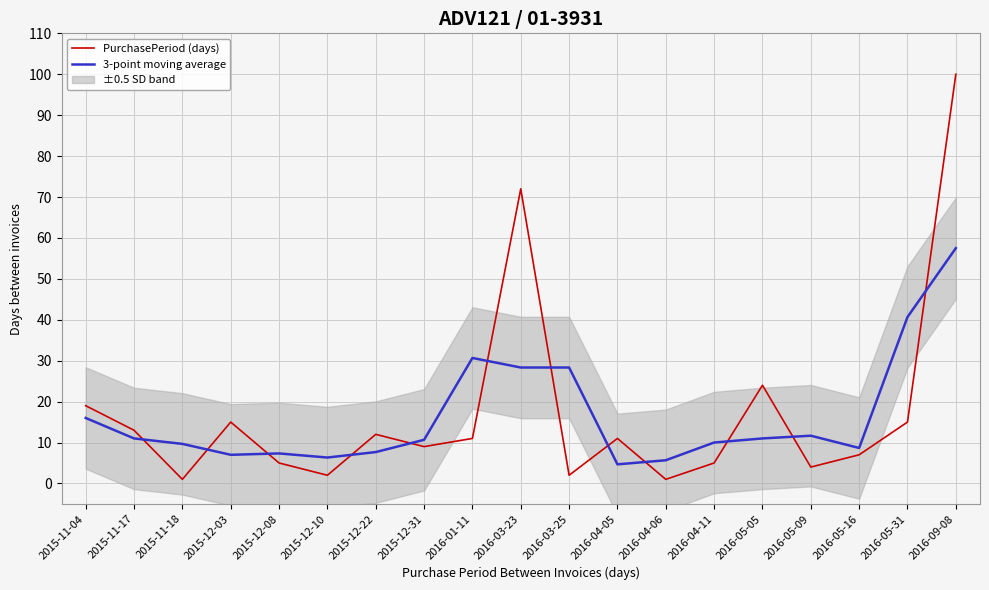

At which label does PurchasePeriod (days) first exceed 11?

2015-11-04